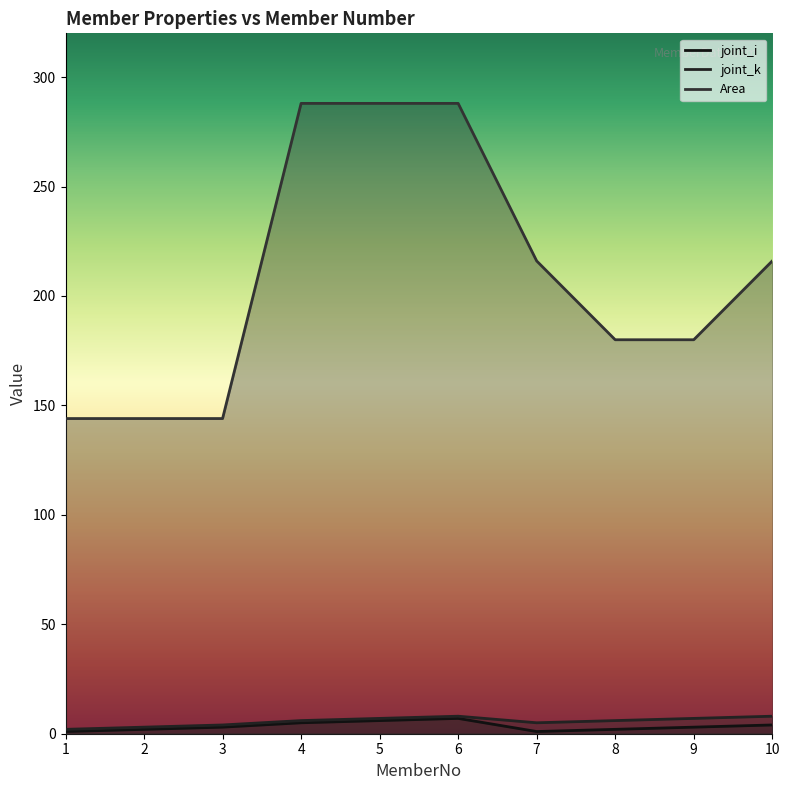

Reading left to right, list all the values displayed in this chart.

joint_i: 1	2	3	5	6	7	1	2	3	4
joint_k: 2	3	4	6	7	8	5	6	7	8
Area: 144	144	144	288	288	288	216	180	180	216